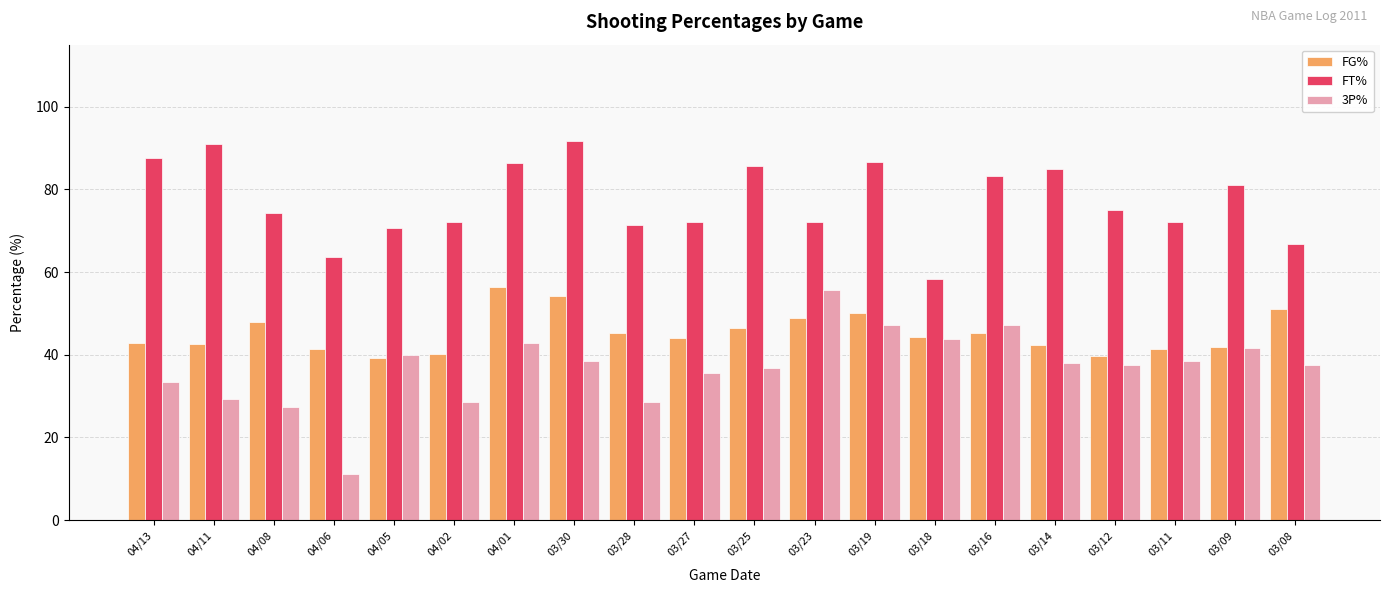

What is the average value of the 3P% series?

37.0